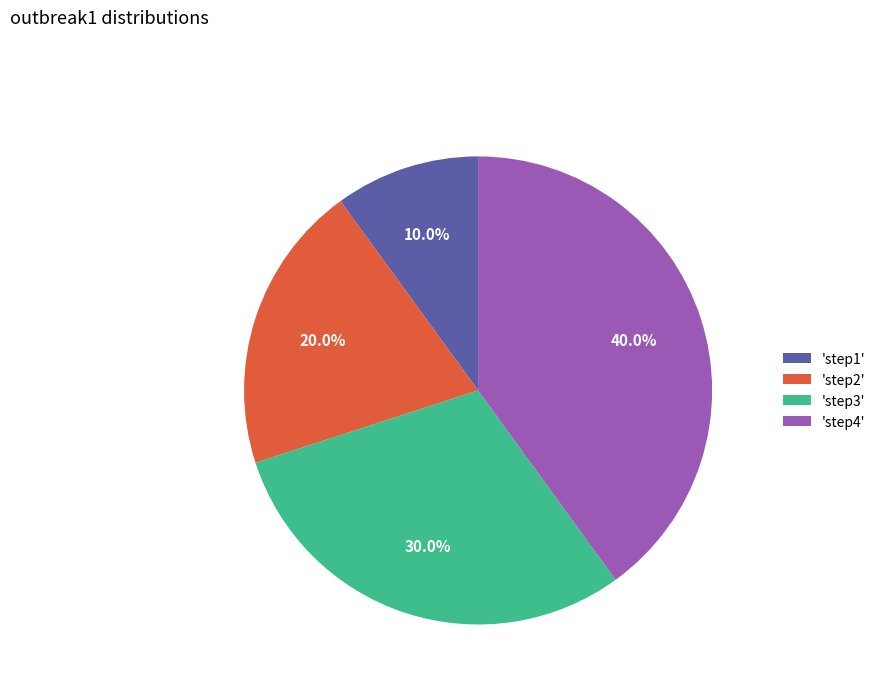

Does 'step3' represent more than half of the total?

No